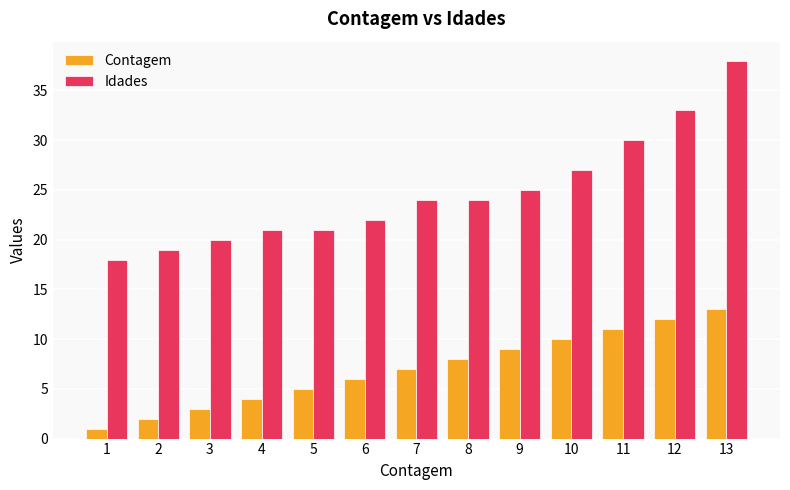

Does the chart contain any negative values?

No